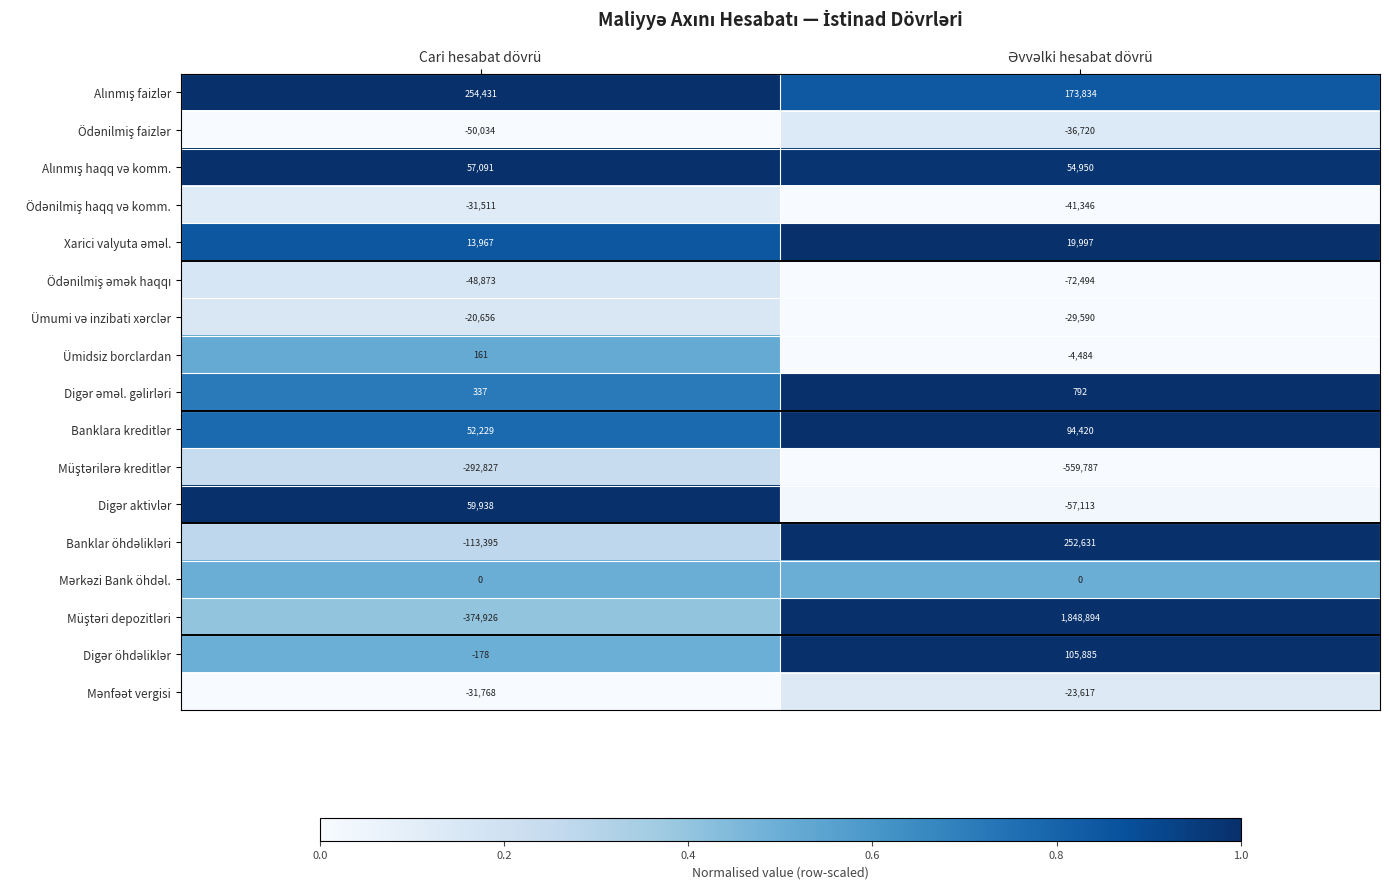

What is the smallest value displayed?

-559787